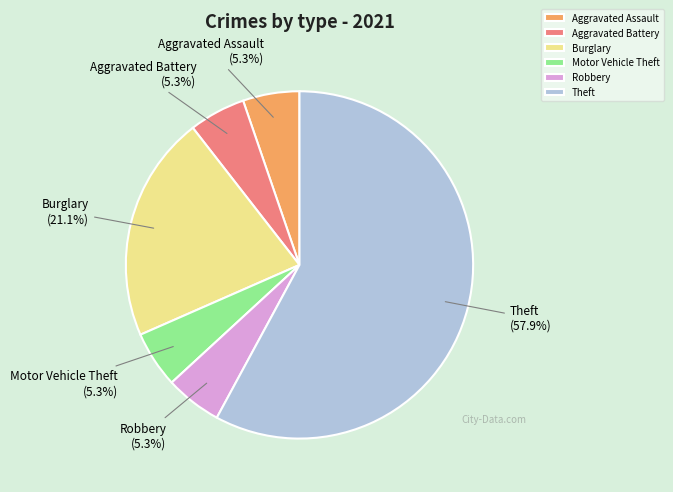

How many segments does this pie chart have?

6